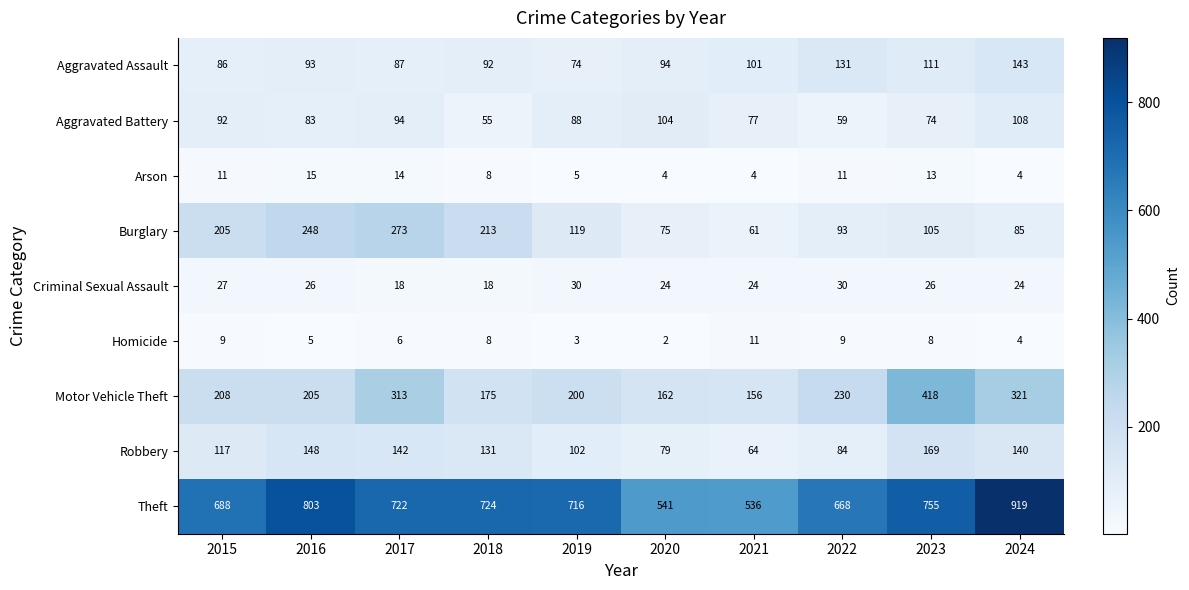

How many data points does each series have?

10